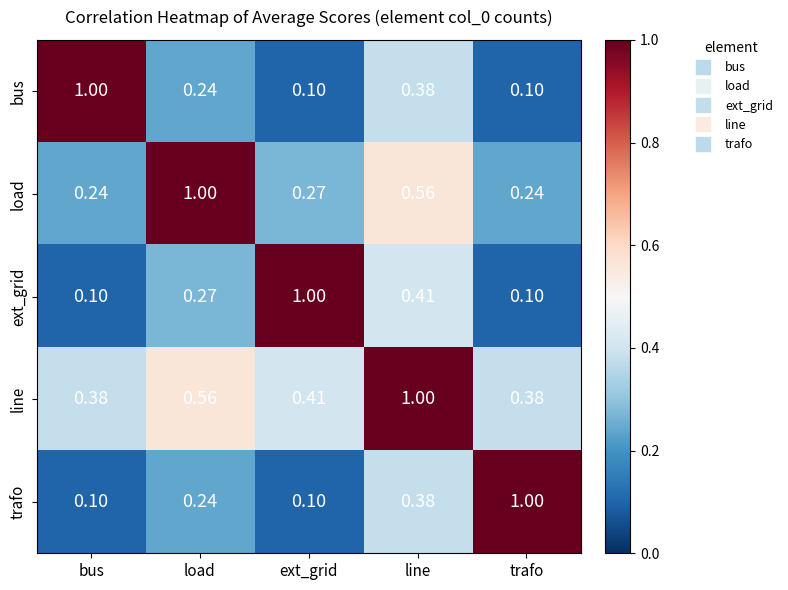

At which label does load reach its peak?

load